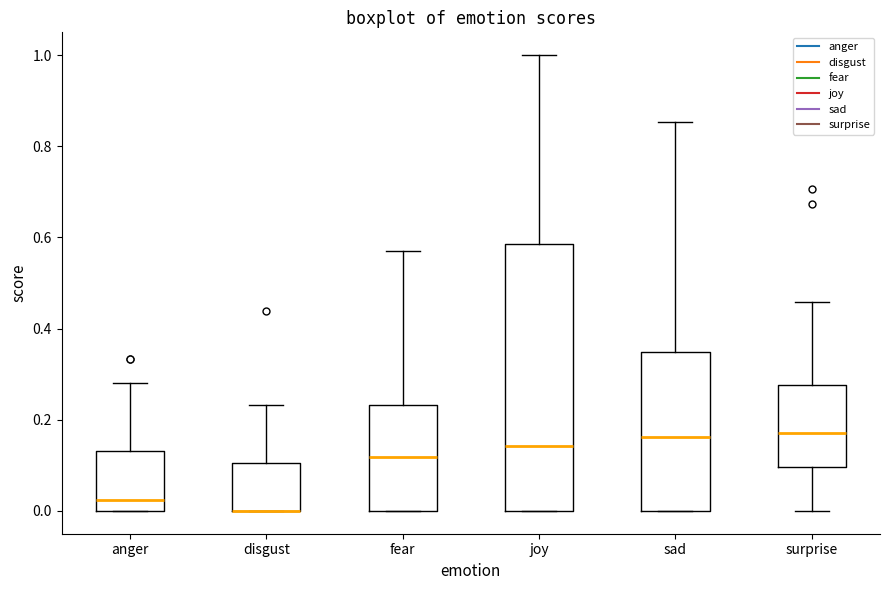

Reading left to right, read every box against the y-axis: the position of its median line, the range the box covers, and the ends of its whiskers. The values are not printed on the chart, so give them approximately, as read against the axis.

anger: median 0.02, box 0.00 to 0.14, whiskers 0.00 to 0.28
disgust: median 0.00 (drawn on the box's lower edge), box 0.00 to 0.10, whiskers 0.00 to 0.24
fear: median 0.12, box 0.00 to 0.24, whiskers 0.00 to 0.56
joy: median 0.14, box 0.00 to 0.58, whiskers 0.00 to 1.00
sad: median 0.16, box 0.00 to 0.34, whiskers 0.00 to 0.86
surprise: median 0.18, box 0.10 to 0.28, whiskers 0.00 to 0.46